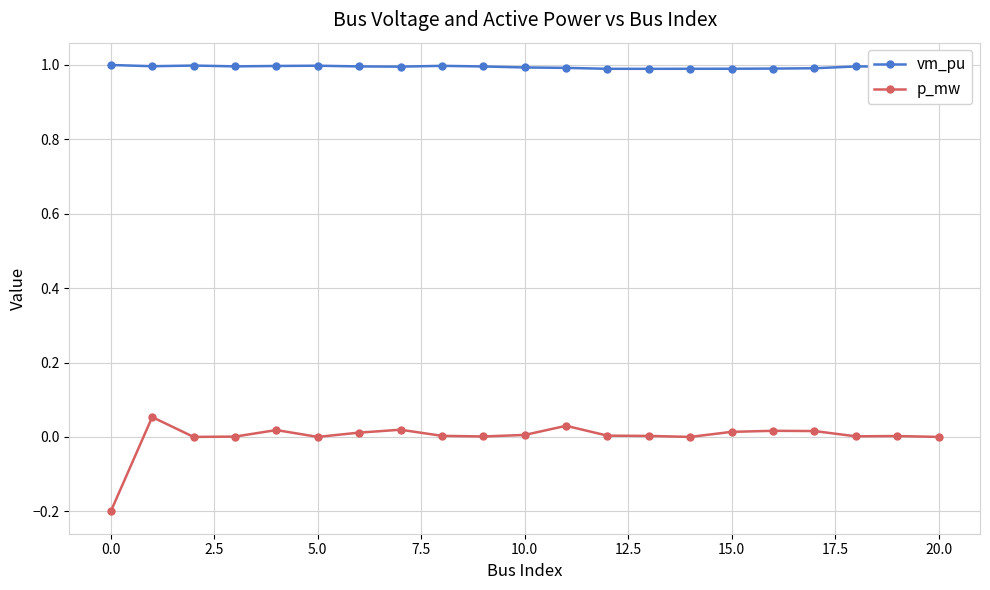

What is the value of the p_mw point at the 1st from the left?

-0.2